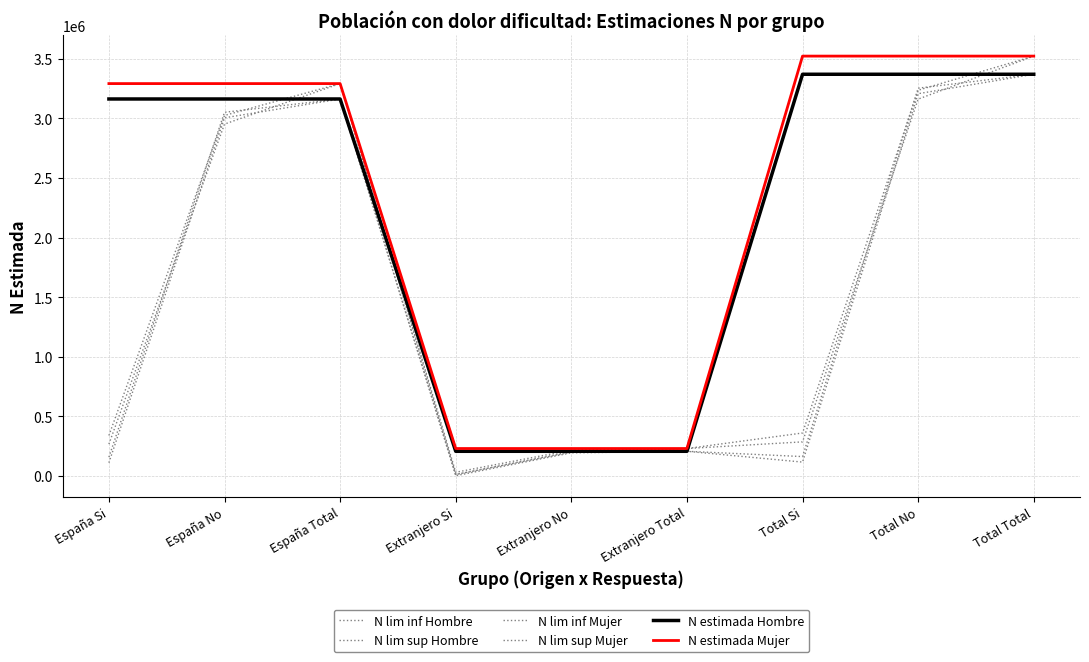

Count the number of data series in this chart.

6